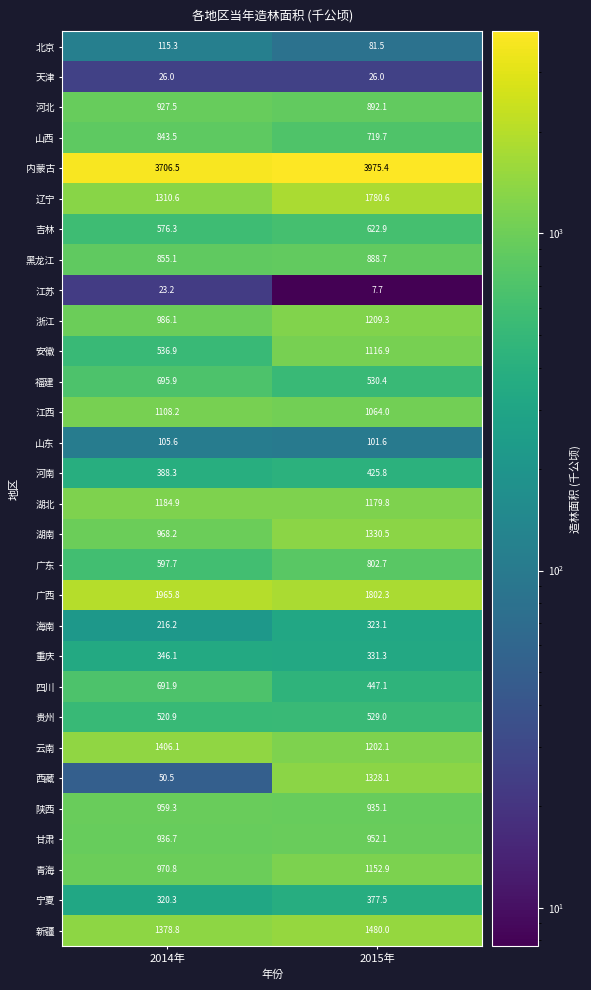

How many series are shown in this chart?

30